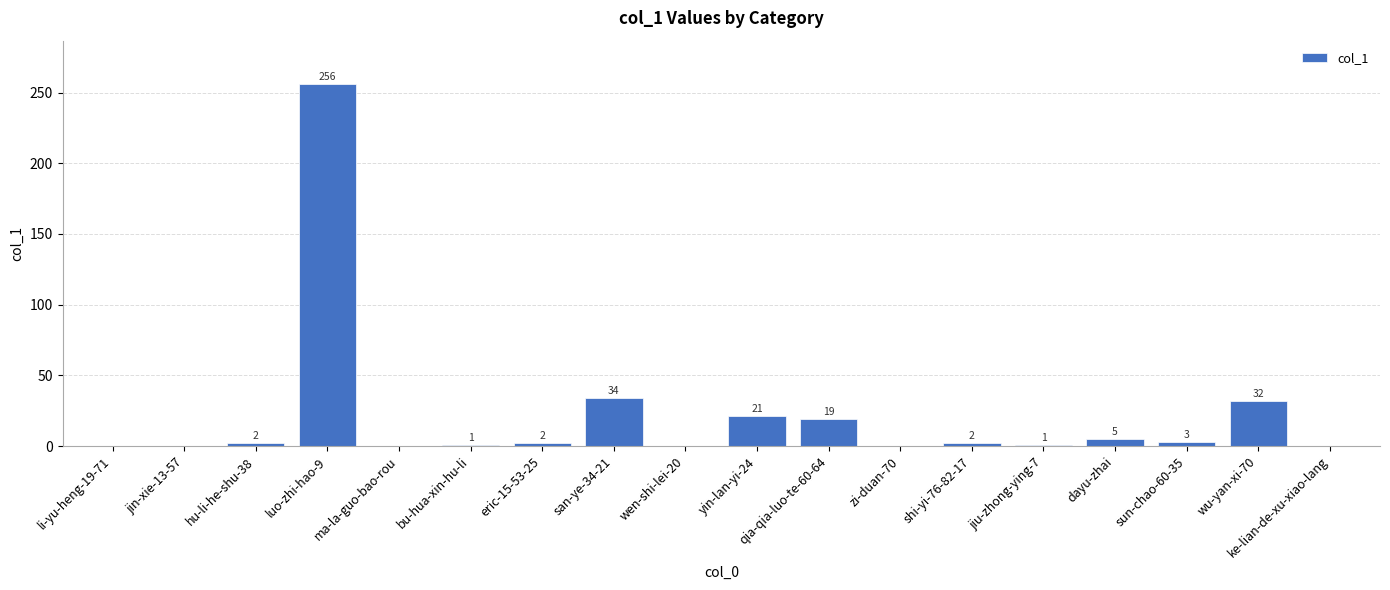

What is the sum of all values?

378